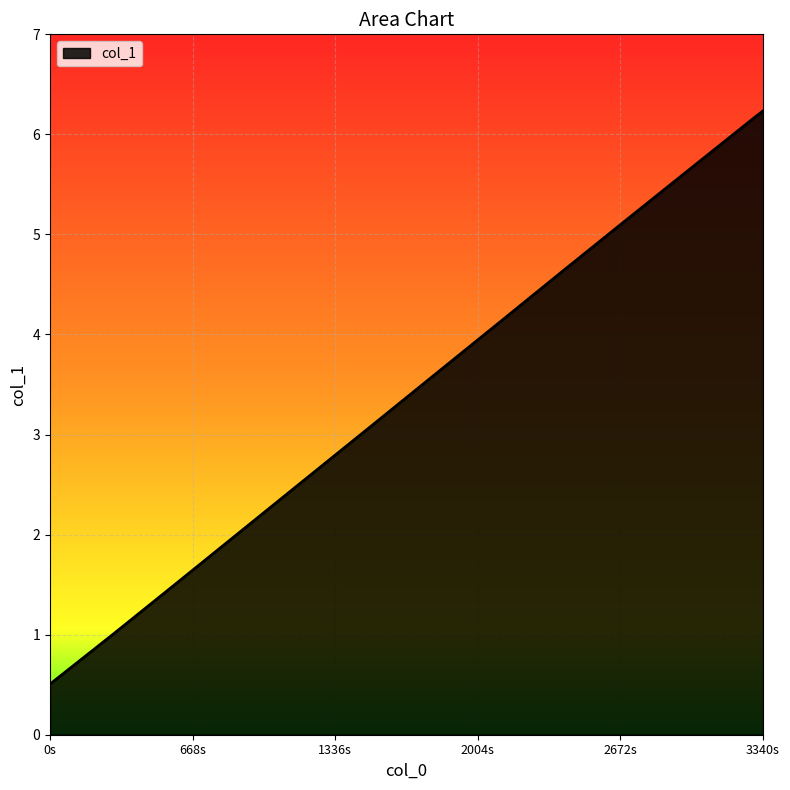

What is the difference between the maximum and minimum values?

5.7